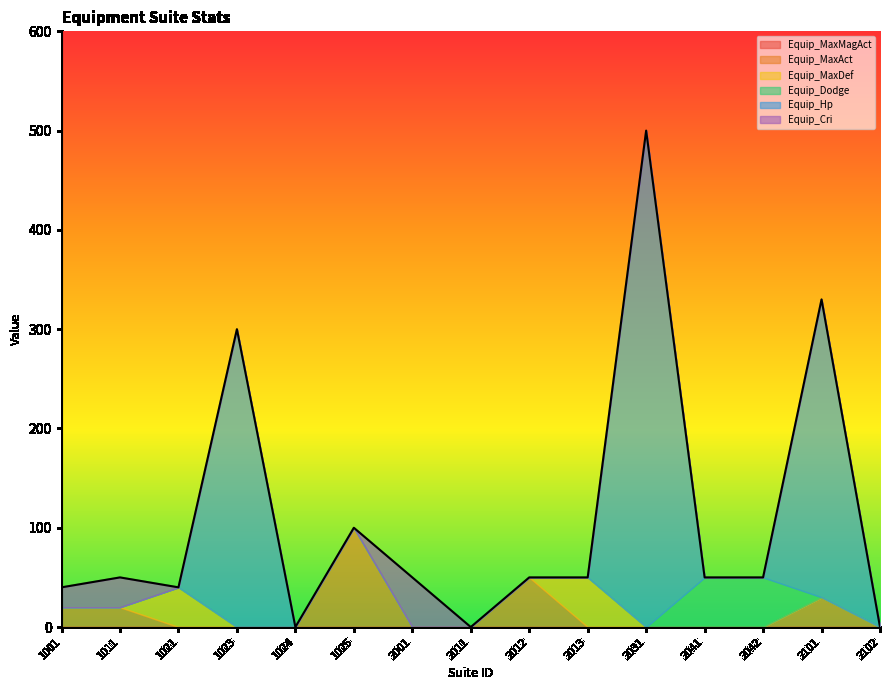

How many intersections are there between Equip_Cri and Equip_MaxDef?

1